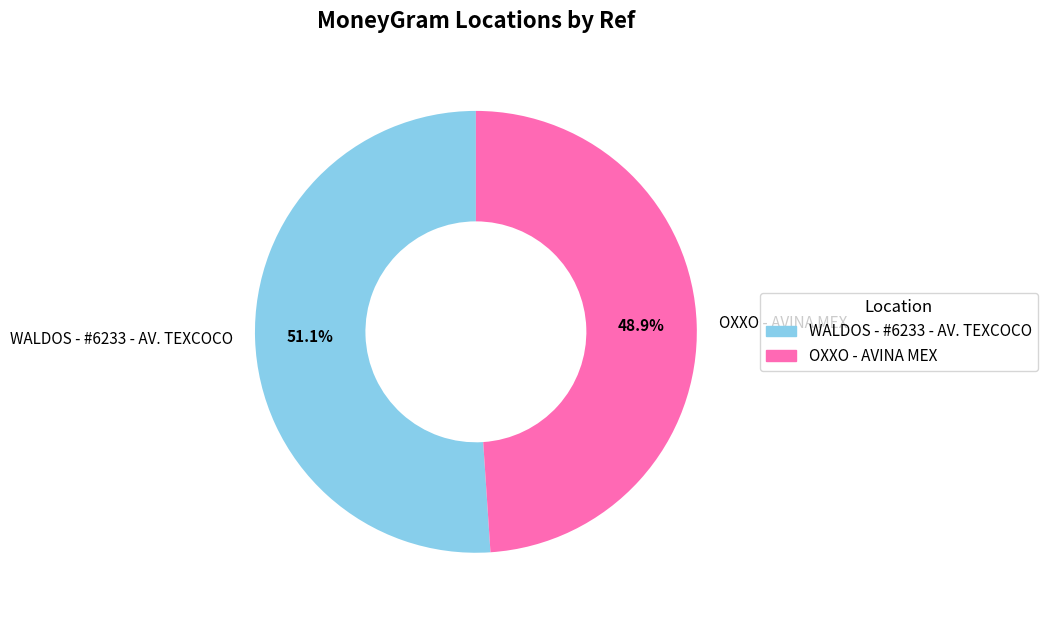

What is the majority slice?

WALDOS - #6233 - AV. TEXCOCO